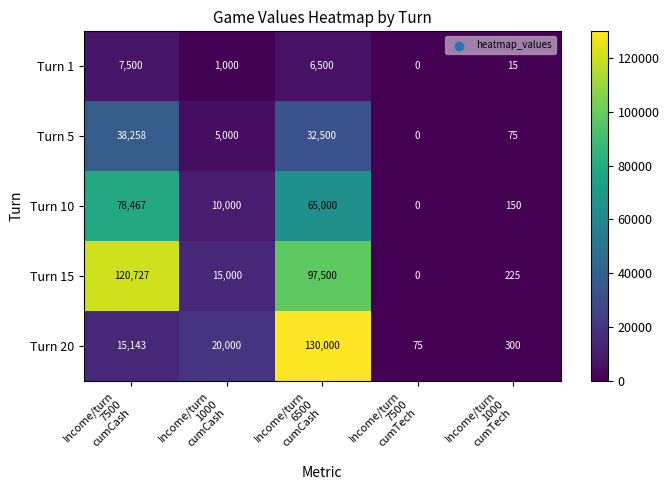

What is the difference between the maximum and minimum values in the Turn 20 series?

129925